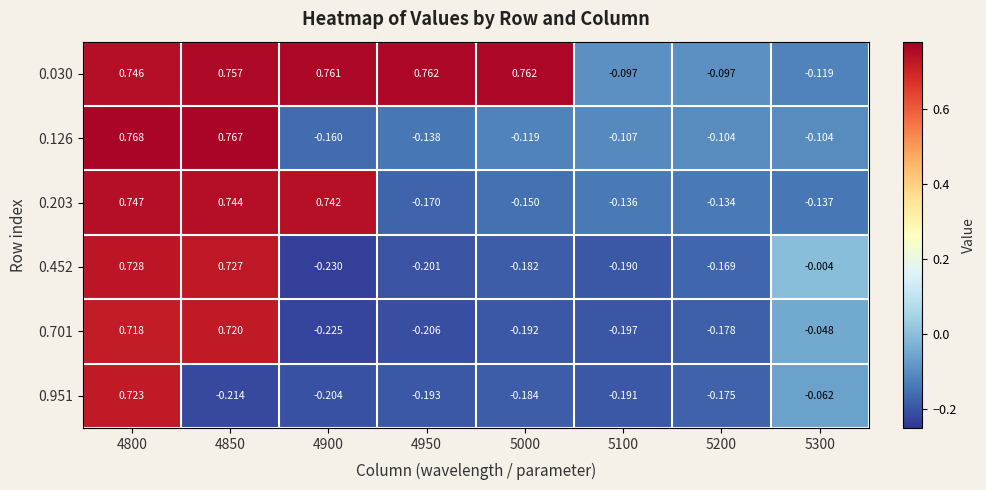

Is the value of 0.030 at 5300 greater than the value of 0.126 at 4800?

No